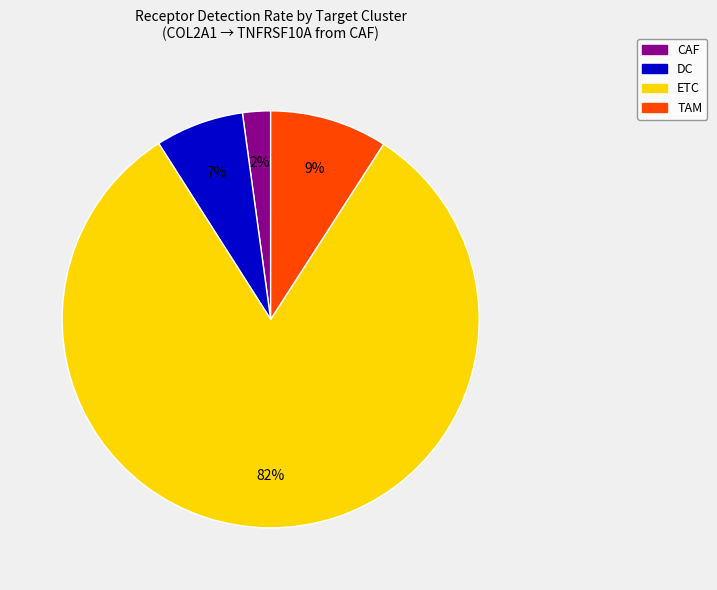

What percentage is the TAM slice, to the nearest percent?

9%